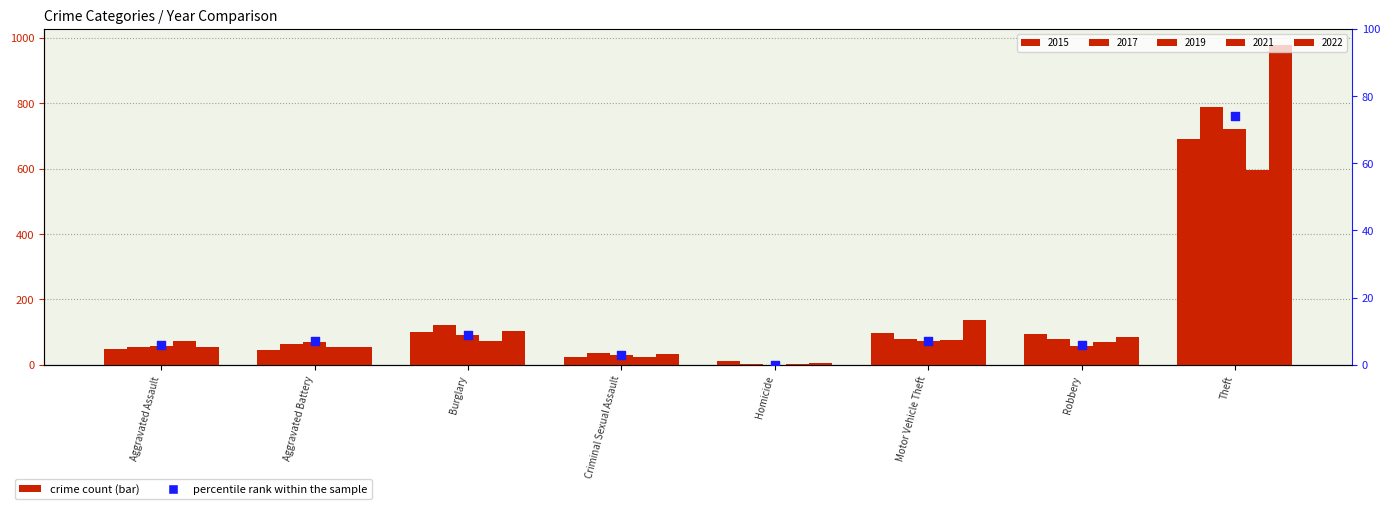

Which has a higher value, Aggravated Battery or Aggravated Assault?

Aggravated Battery